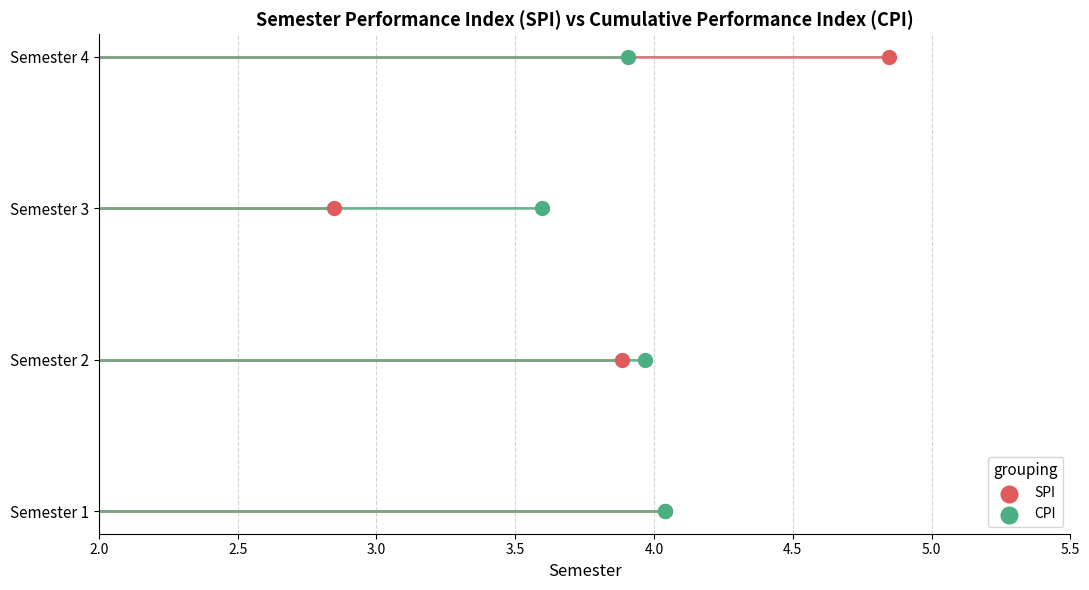

Which series has the largest total across all categories?

SPI